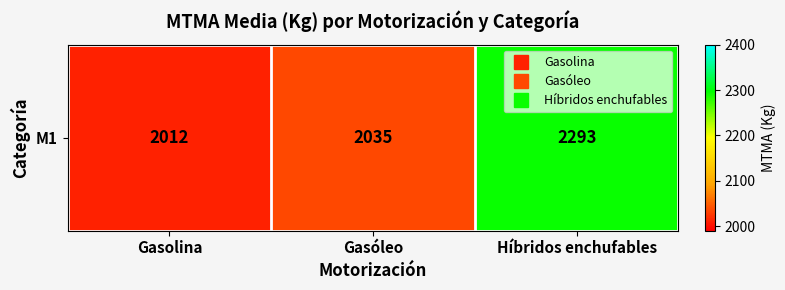

The value at Híbridos enchufables is 2292.7. True or false?

True